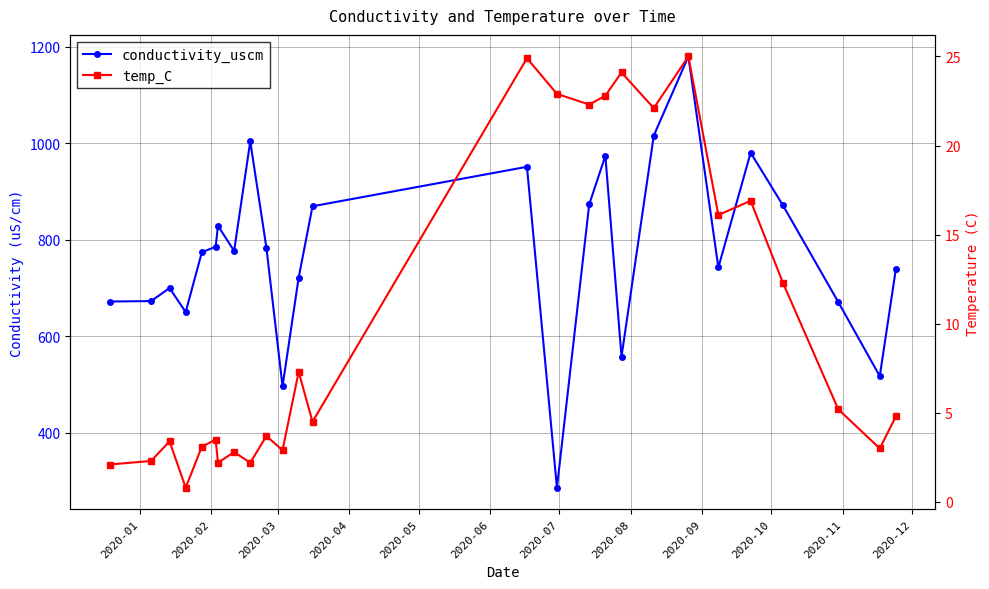

True or false: temp_C and conductivity_uscm cross at least once.

False